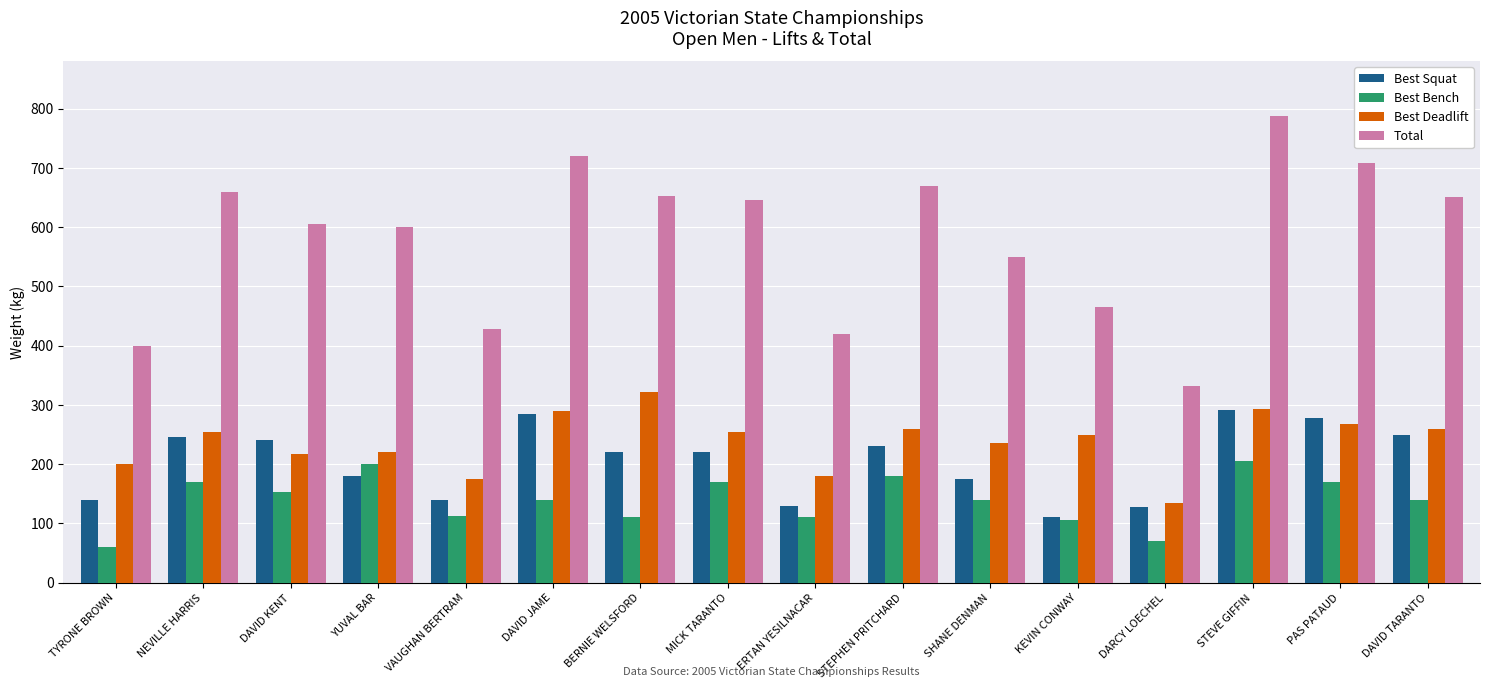

Where does the Total series first go above 645?

NEVILLE HARRIS